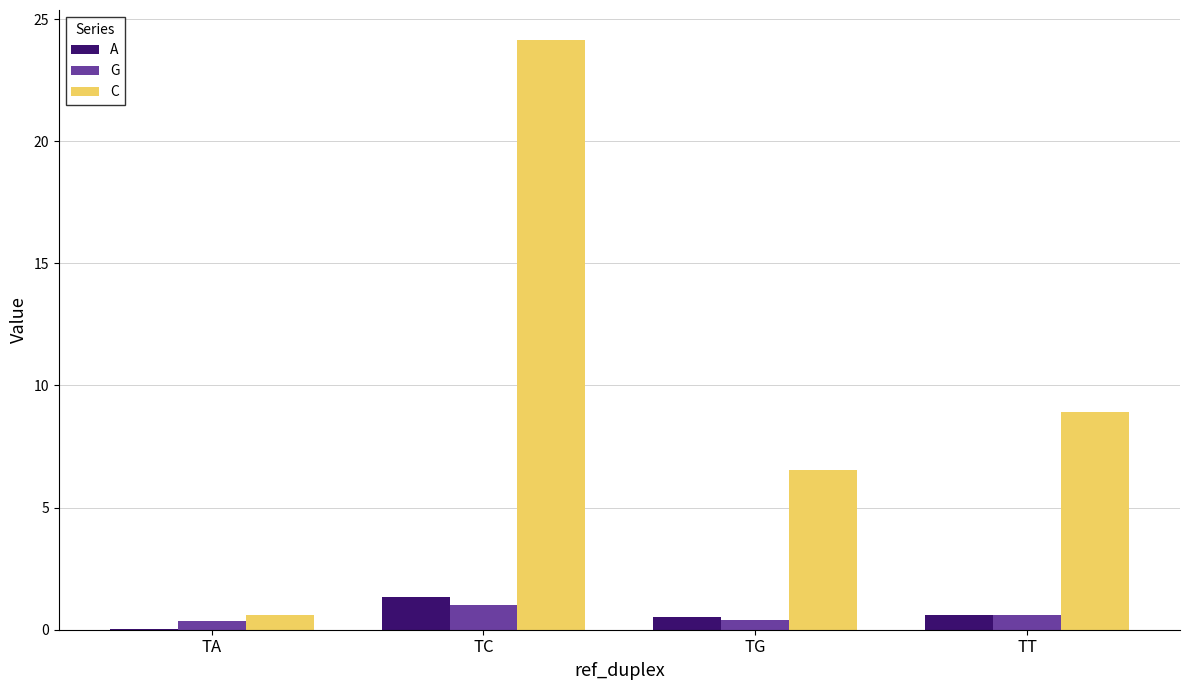

At which category is the sum across all series the highest?

TC